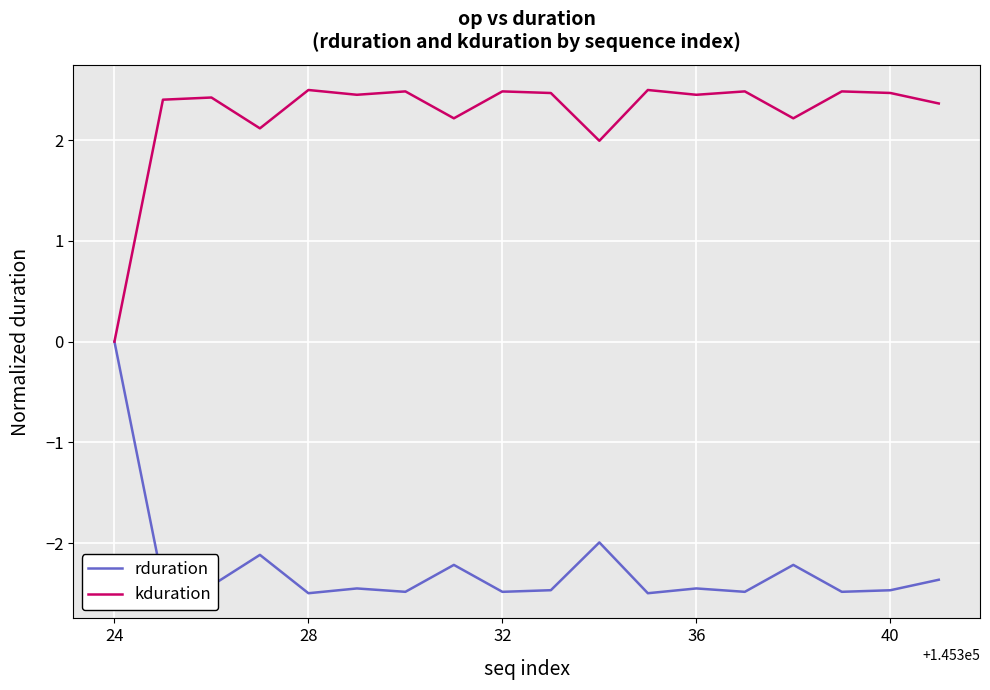

Rank the series by their average value, from highest to lowest.

kduration, rduration